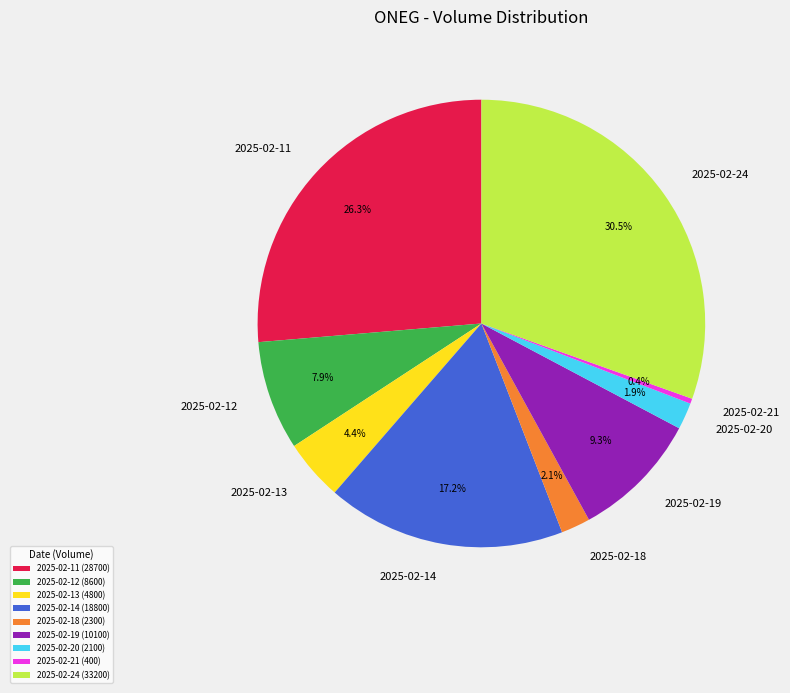

To the nearest percent, what is the average slice percentage?

11%